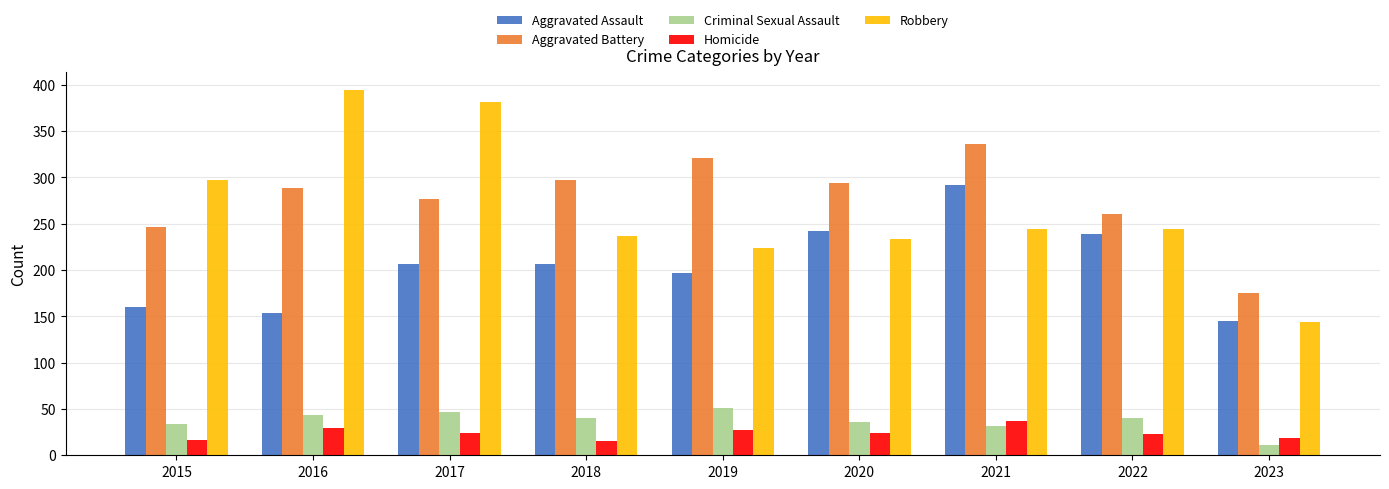

What is the value of the Homicide bar at the 8th from the left?

23